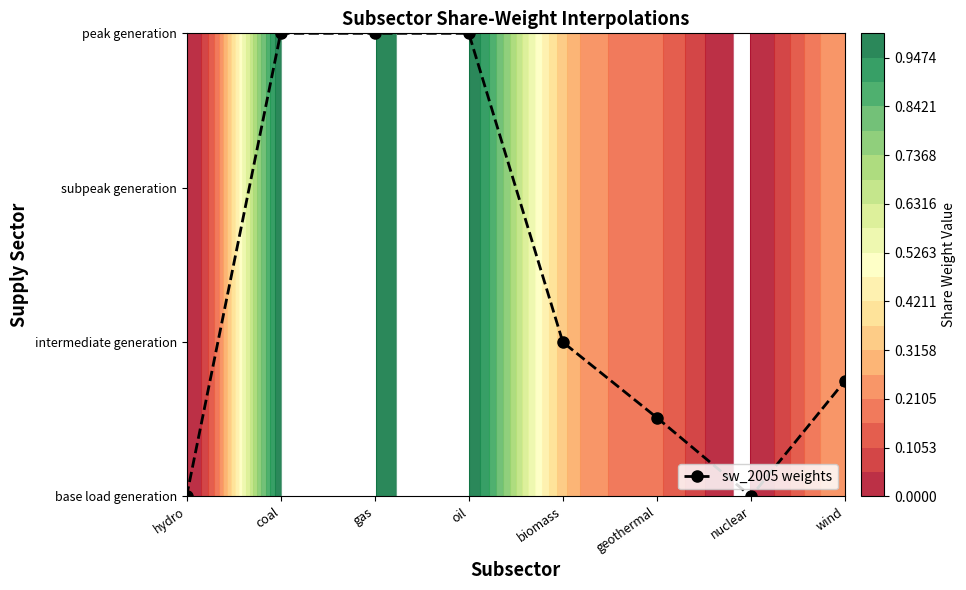

How many distinct data groups are displayed?

1